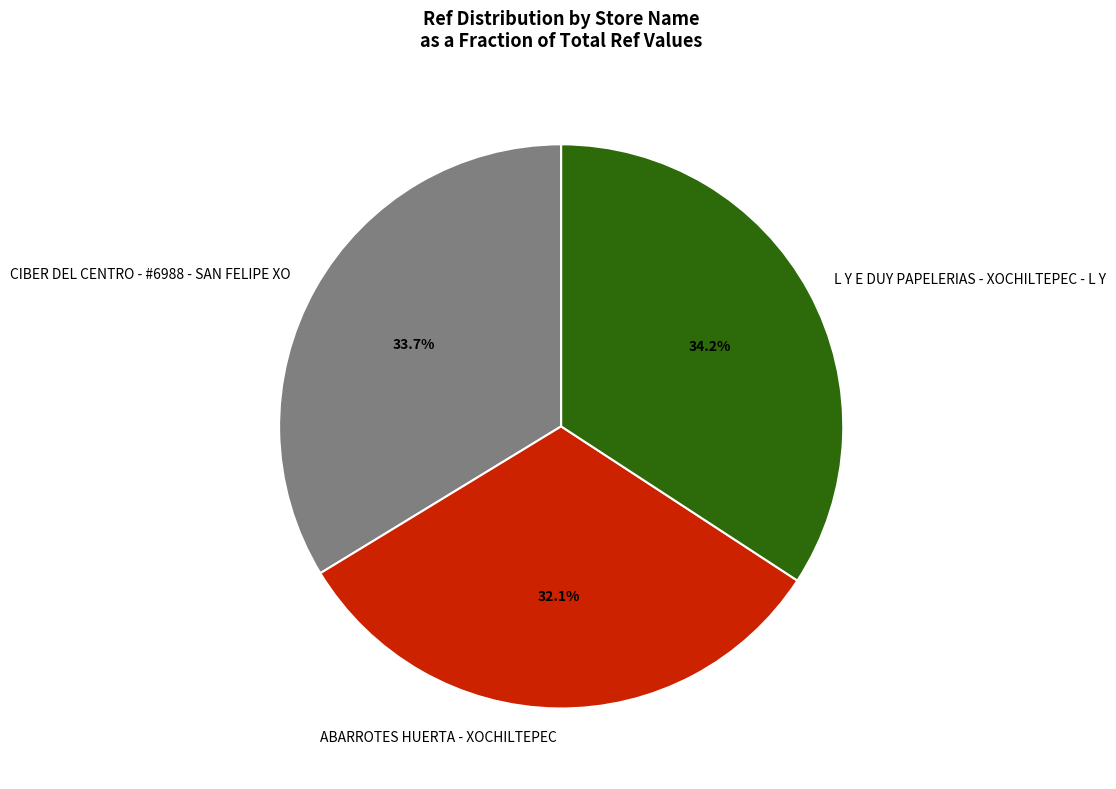

Do ABARROTES HUERTA - XOCHILTEPEC and CIBER DEL CENTRO - #6988 - SAN FELIPE XO together represent more than half of the pie?

Yes